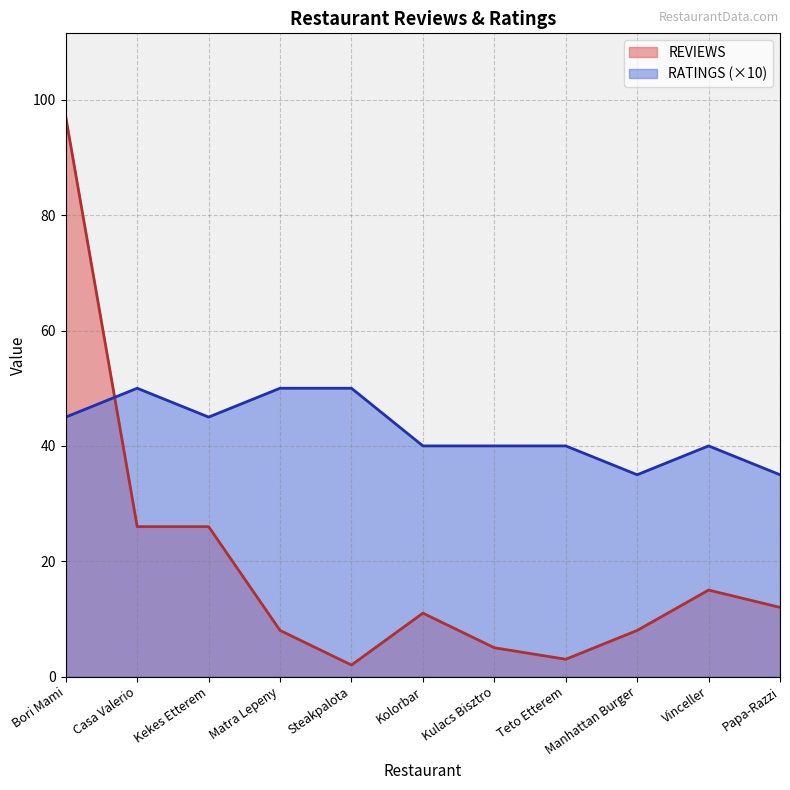

What is the label of the 7th point from the left?

Kulacs Bisztro